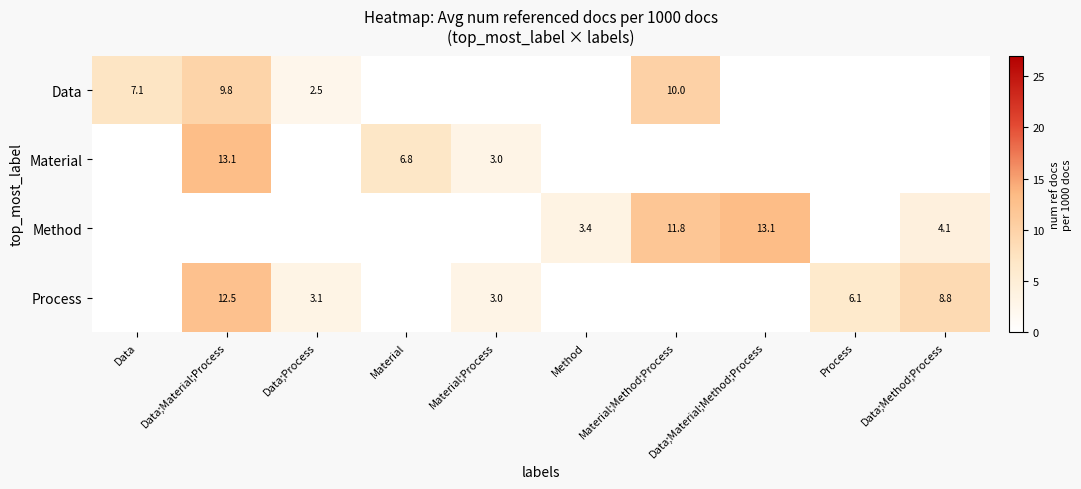

The Method series shows 5.6 at Method. True or false?

False